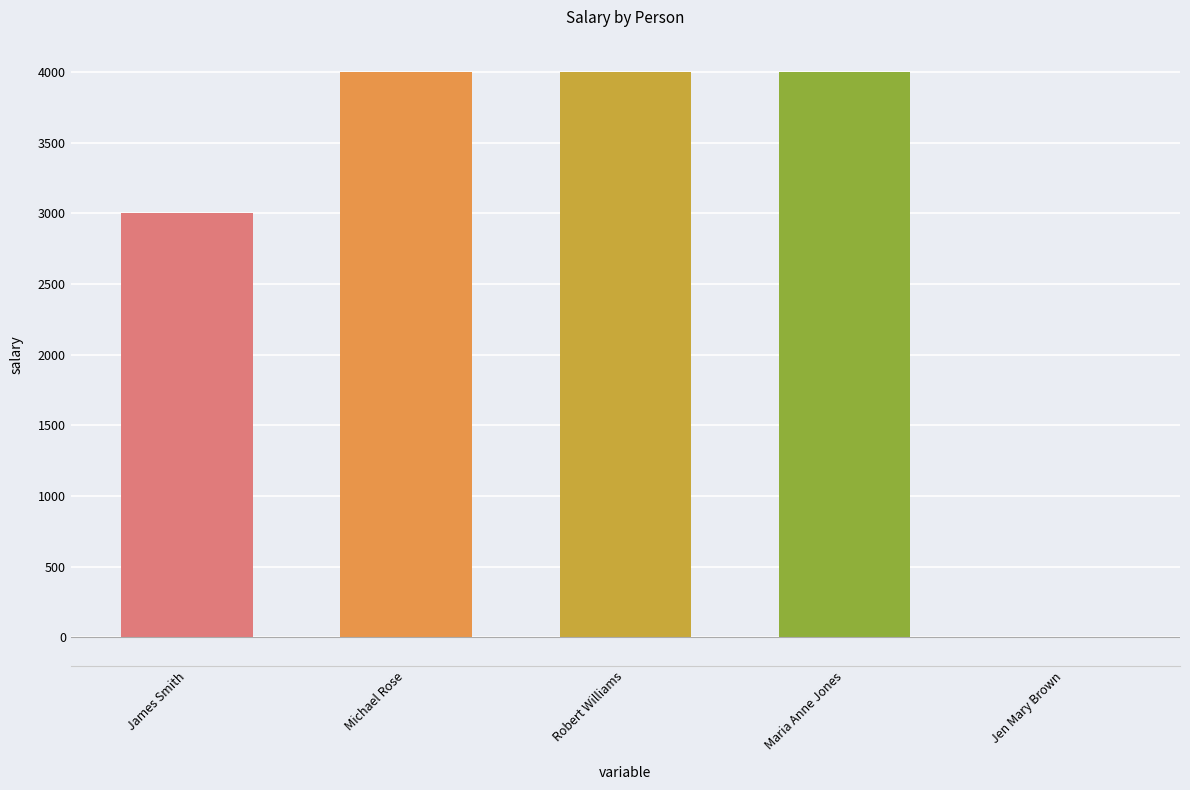

True or false: the data shows 6575 at Michael Rose.

False